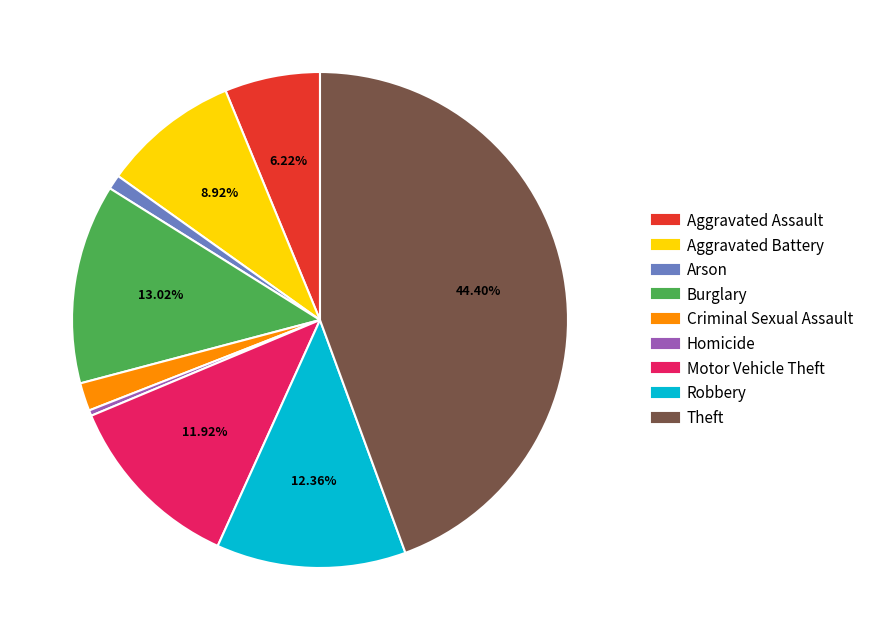

Does Aggravated Assault account for over 50% of the chart?

No